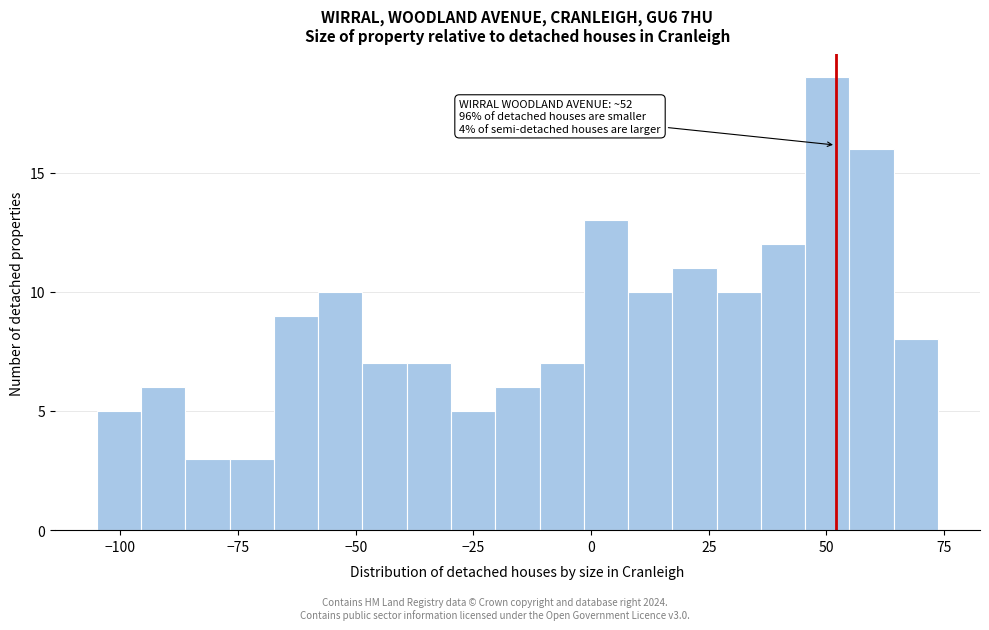

Around what value on the x-axis is the tallest bar? Give the approximate position of its centre, as read against the axis.

50